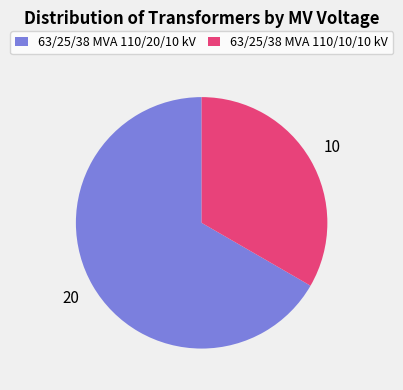

Rank the categories by value from highest to lowest.

63/25/38 MVA 110/20/10 kV, 63/25/38 MVA 110/10/10 kV